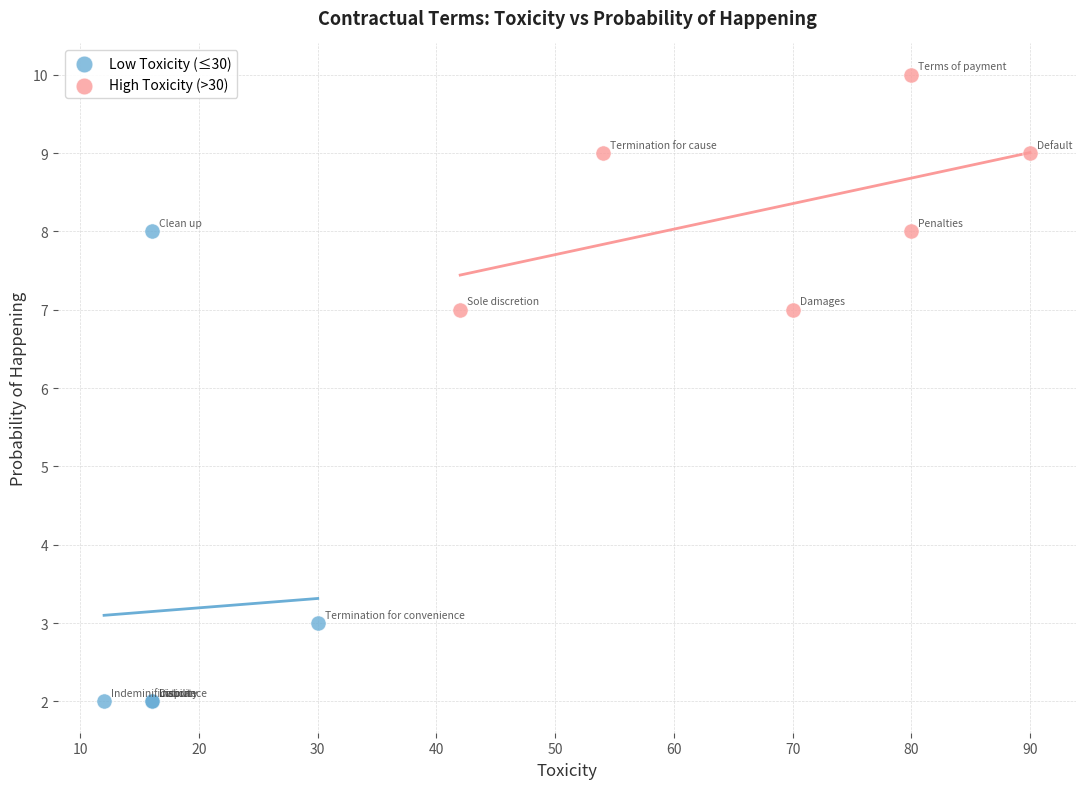

What are all the series names shown in the legend?

Low Toxicity (≤30), High Toxicity (>30)